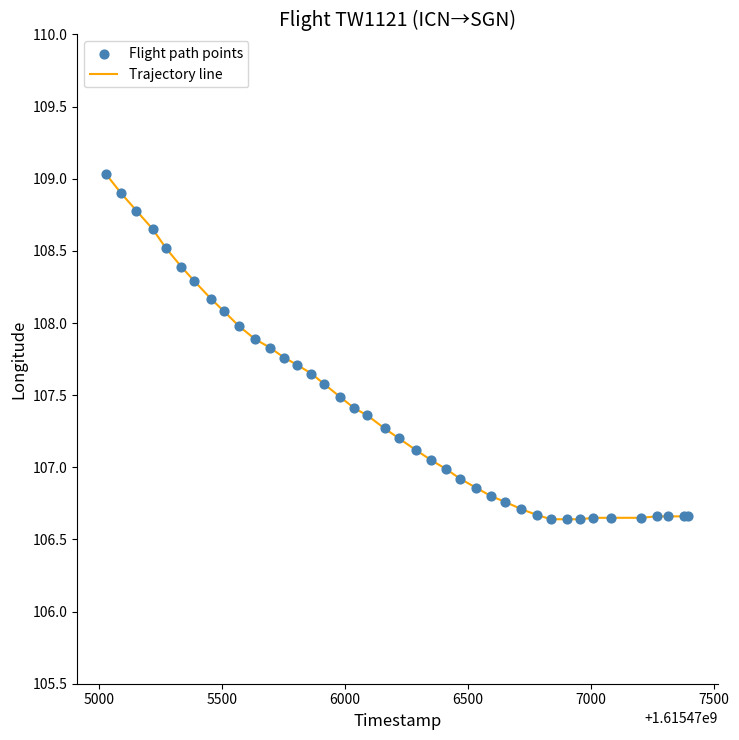

What is the maximum value shown in the chart?

109.0